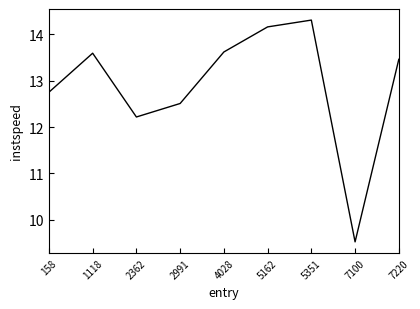

What is the greatest value displayed?

14.3